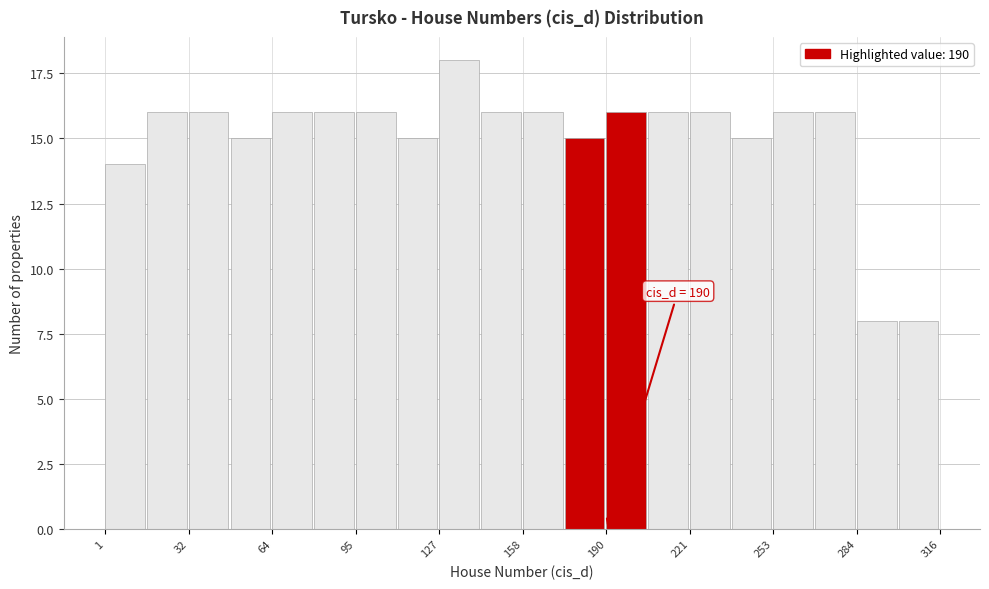

Around what value on the x-axis is the tallest bar? Give the approximate position of its centre, as read against the axis.

135